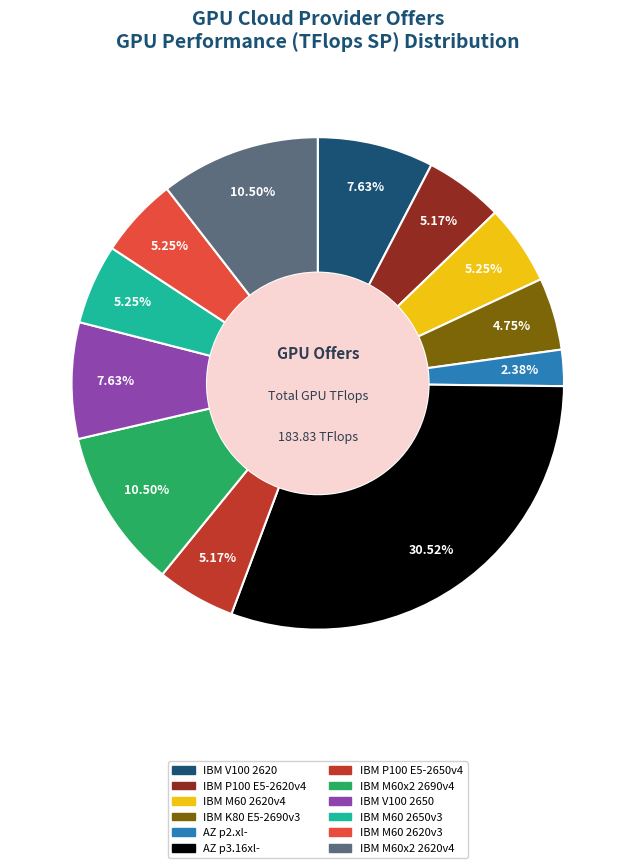

To the nearest percent, what is the difference between the largest and smallest slice percentages?

28%